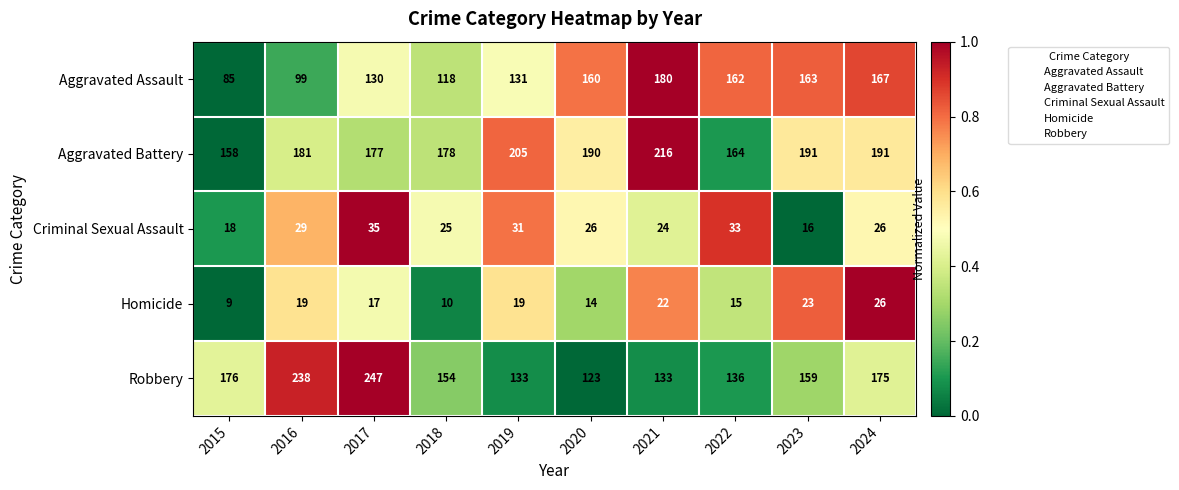

At which category does the chart reach its minimum across all series?

2015